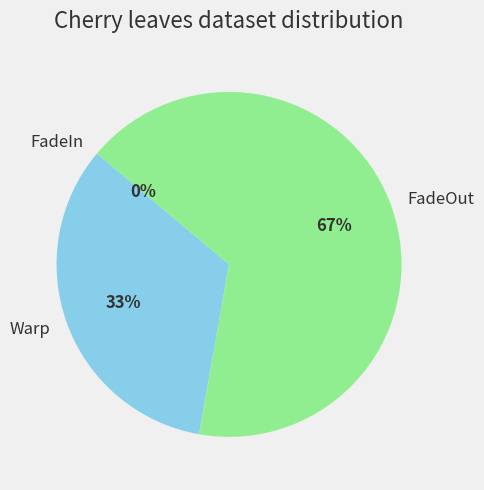

Is it true that Warp is 33% of the pie?

True